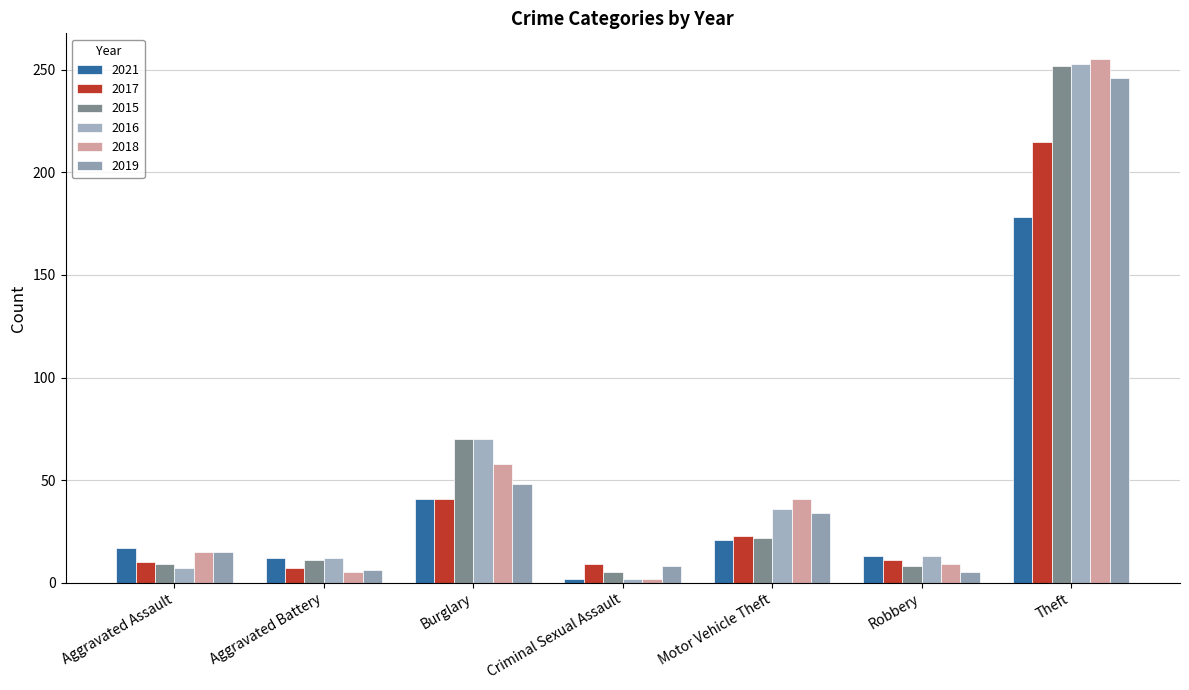

Is it true that 2016 equals 7 at Aggravated Assault?

True